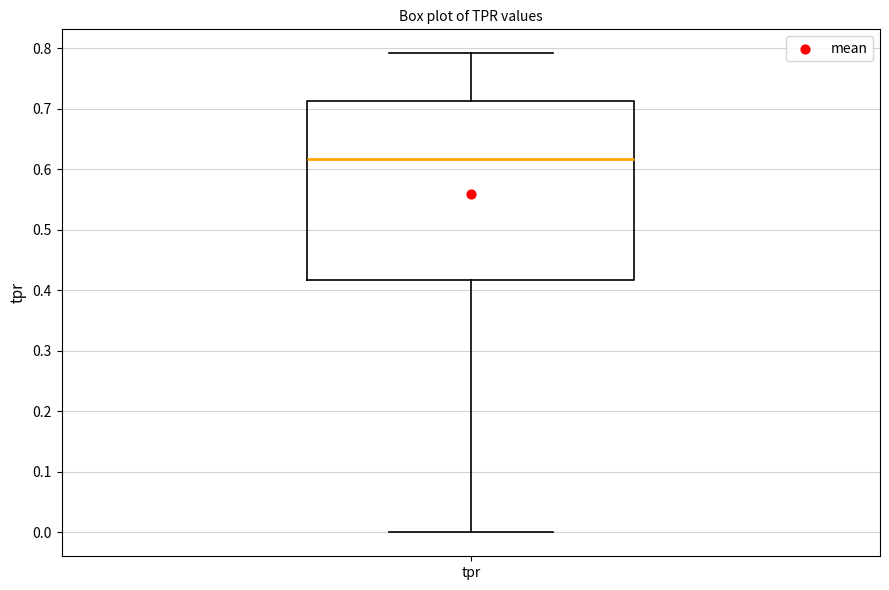

Read this box plot against the y-axis: the position of the median line, the range covered by the box, and the ends of both whiskers. The values are not printed on the chart, so give them approximately, as read against the axis.

median 0.62, box 0.42 to 0.71, whiskers 0.00 to 0.79